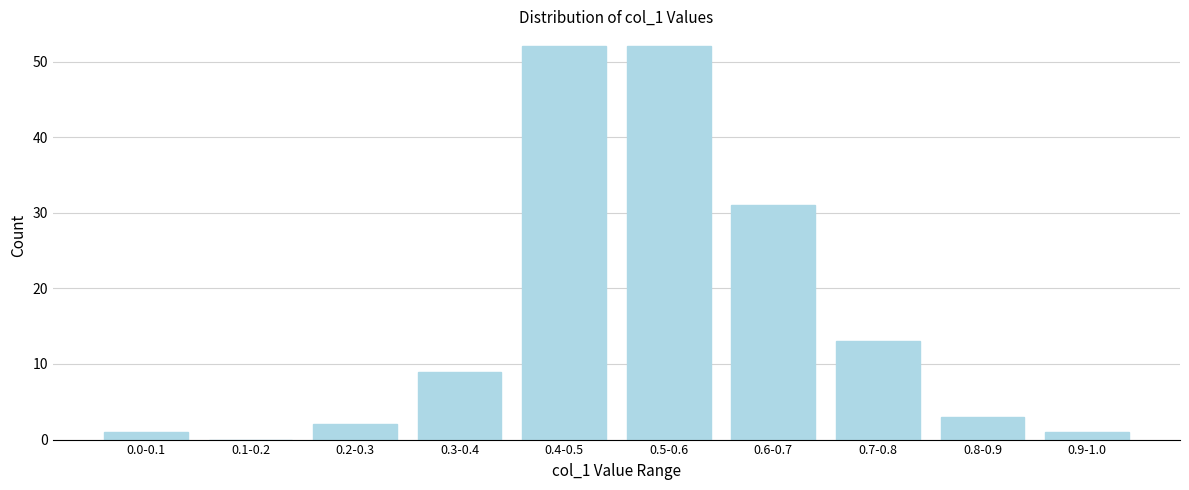

Reading left to right, list all the values displayed in this chart.

0.0-0.1=1	0.1-0.2=0	0.2-0.3=2	0.3-0.4=9	0.4-0.5=52	0.5-0.6=52	0.6-0.7=31	0.7-0.8=13	0.8-0.9=3	0.9-1.0=1